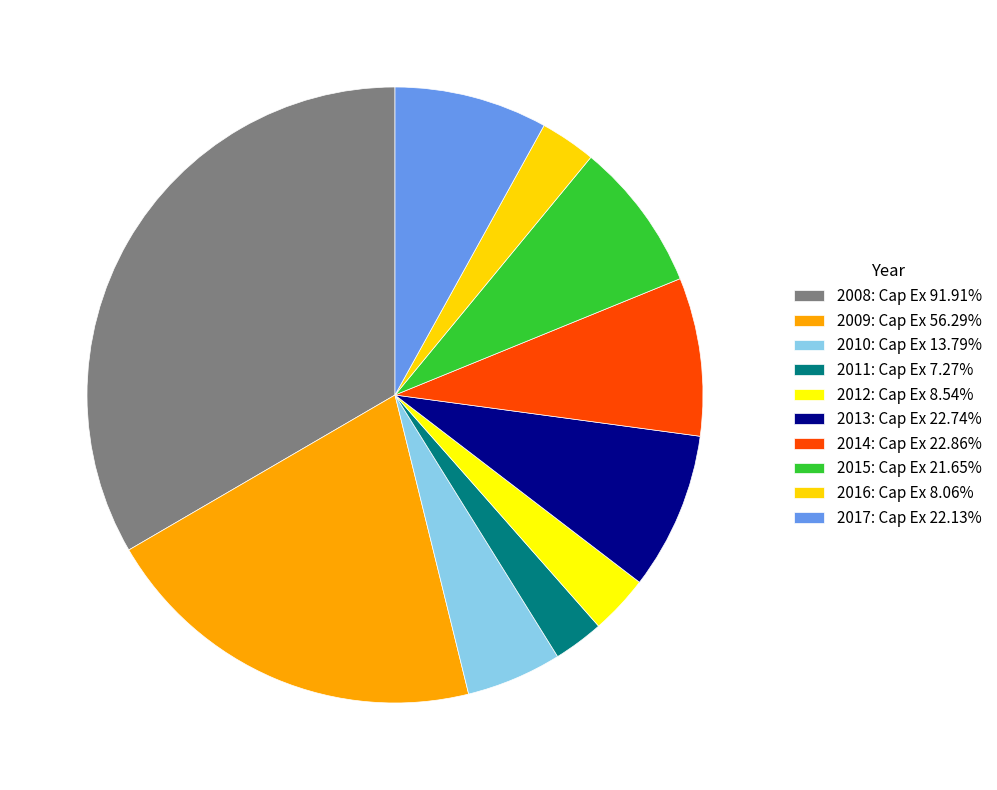

Is it true that 2009 is 20% of the pie?

True